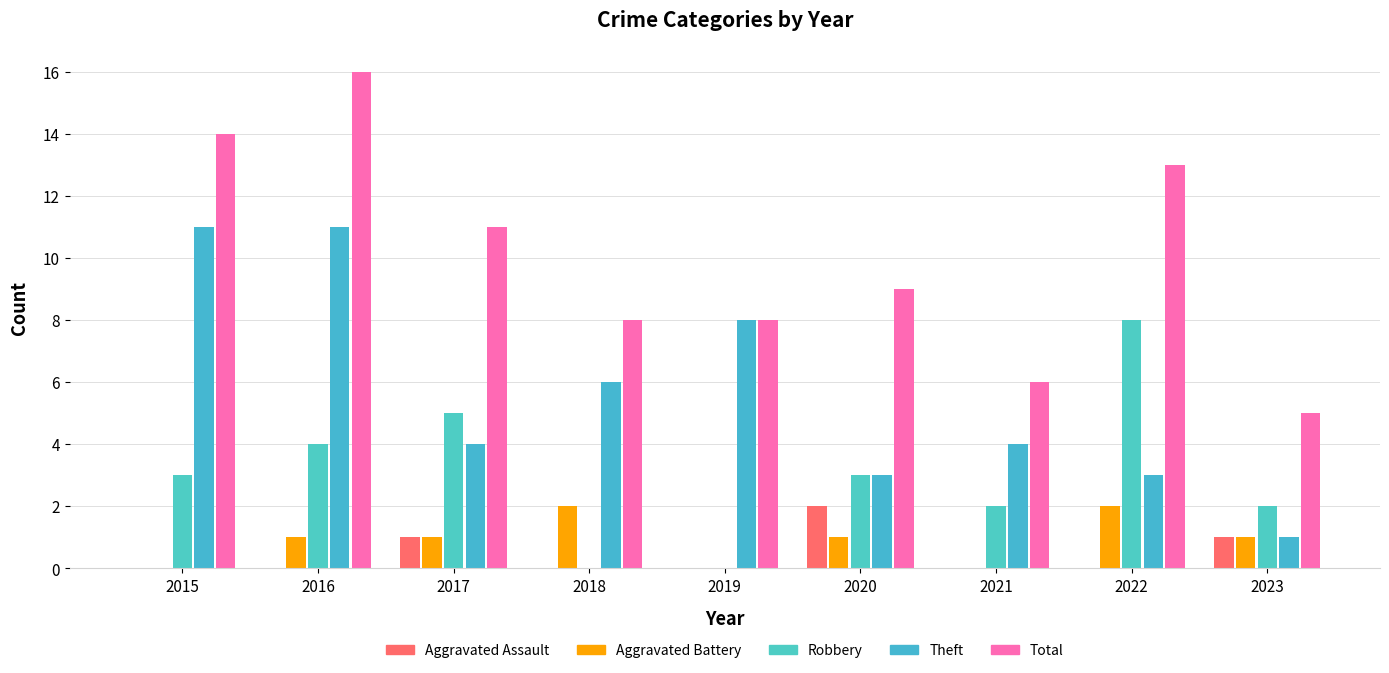

Where is Aggravated Assault nearest to the value 1?

2017